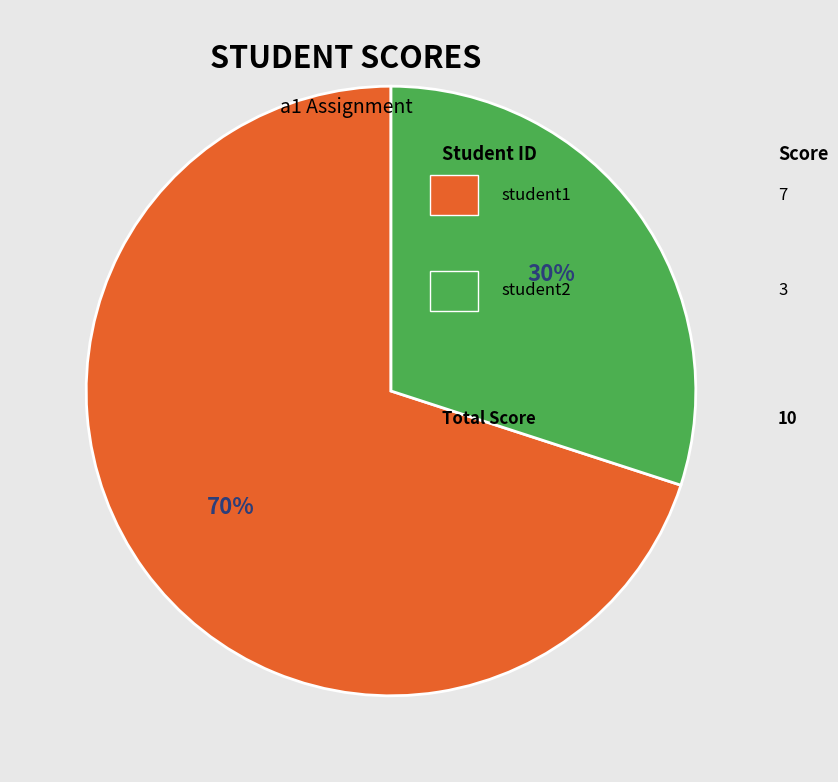

Count the number of slices in the pie.

2